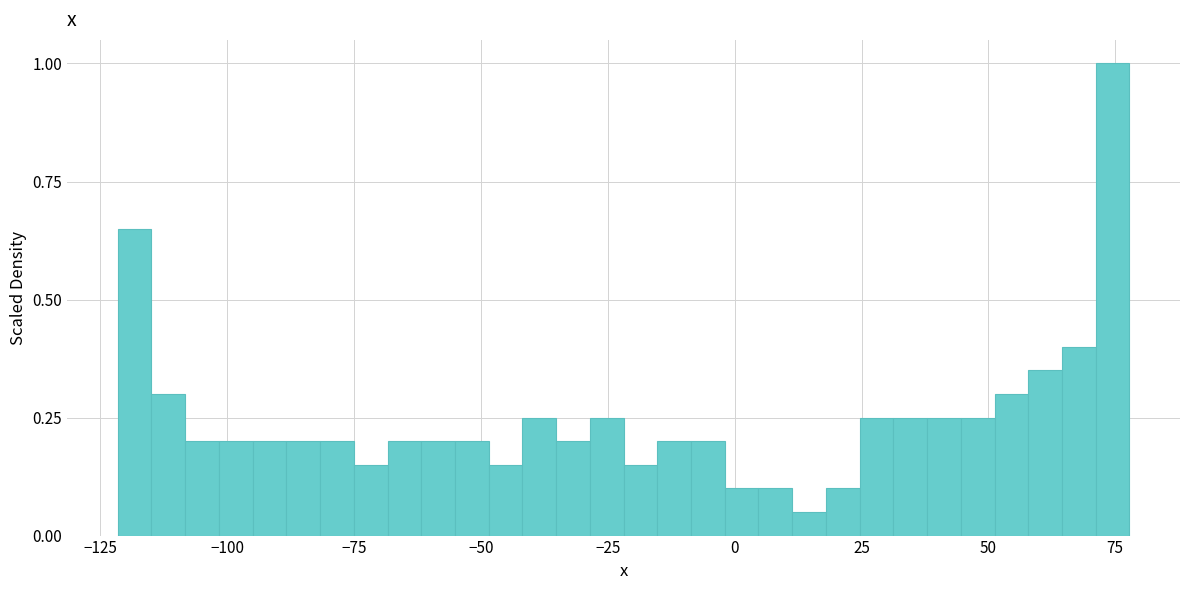

Read against the x-axis, roughly where is the centre of the tallest bar?

75